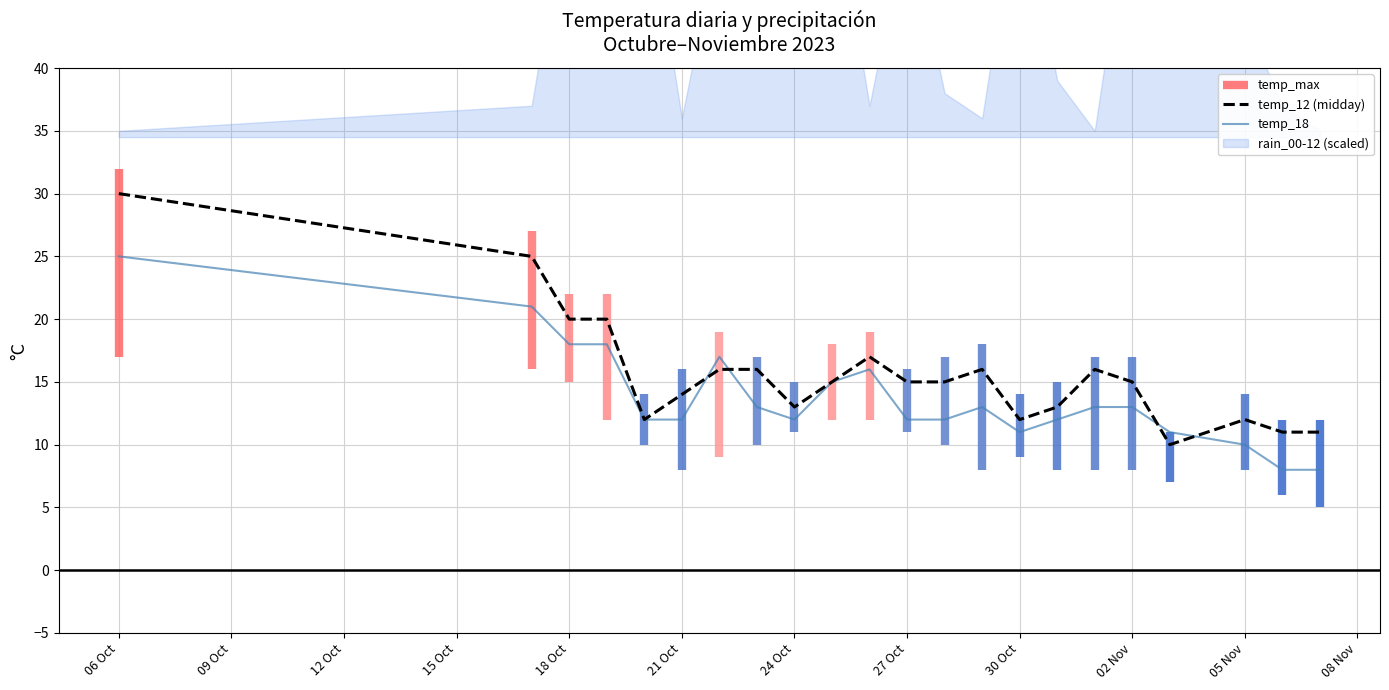

How many values in the temp_18 series exceed 13?

7